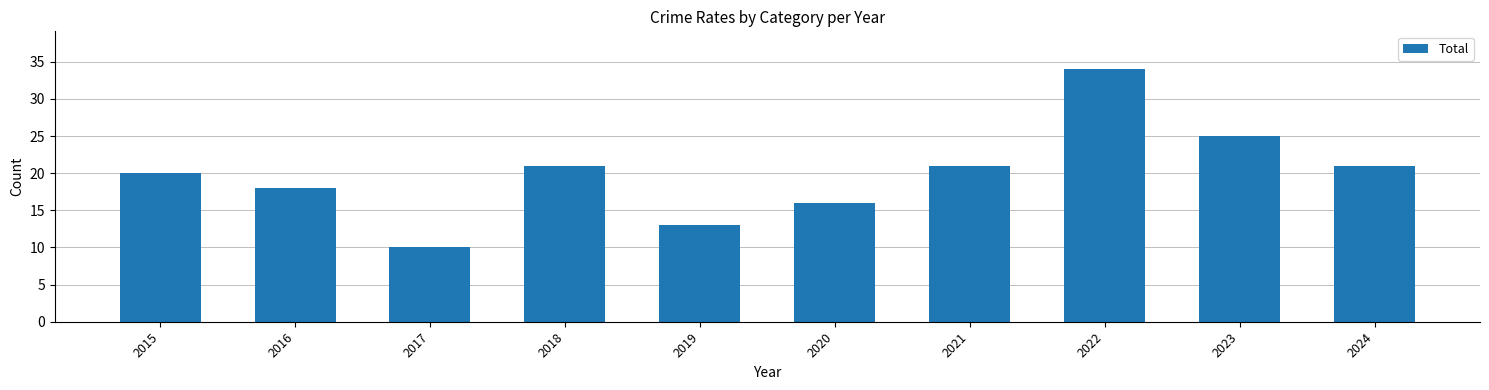

What is the approximate value at 2017, to the nearest 5?

10